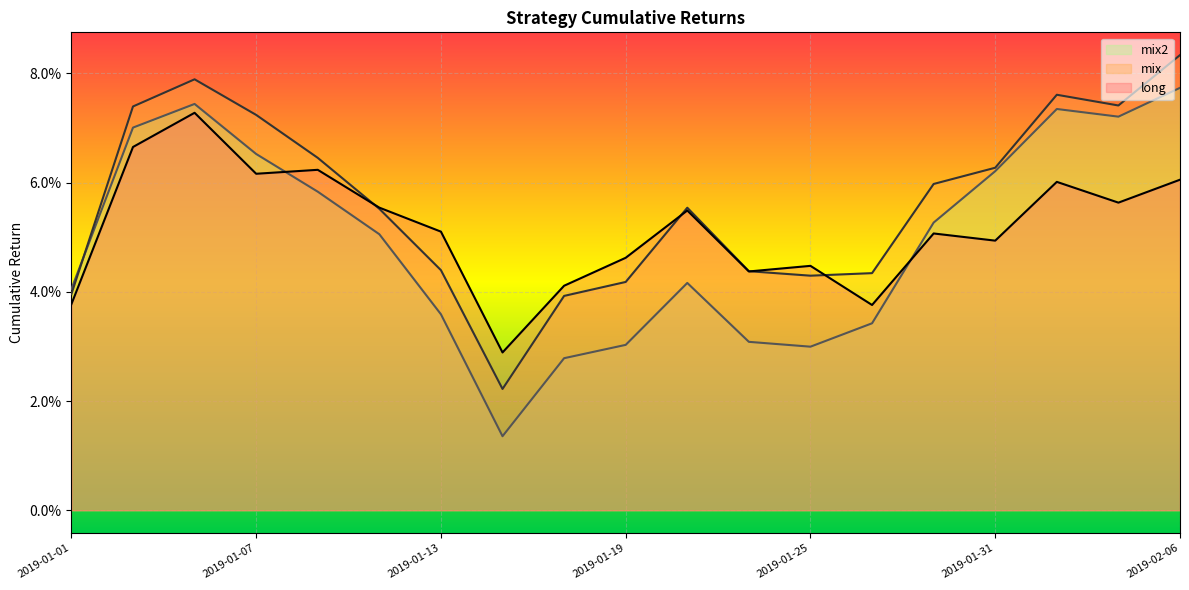

At how many categories does at least one series exceed 0?

19